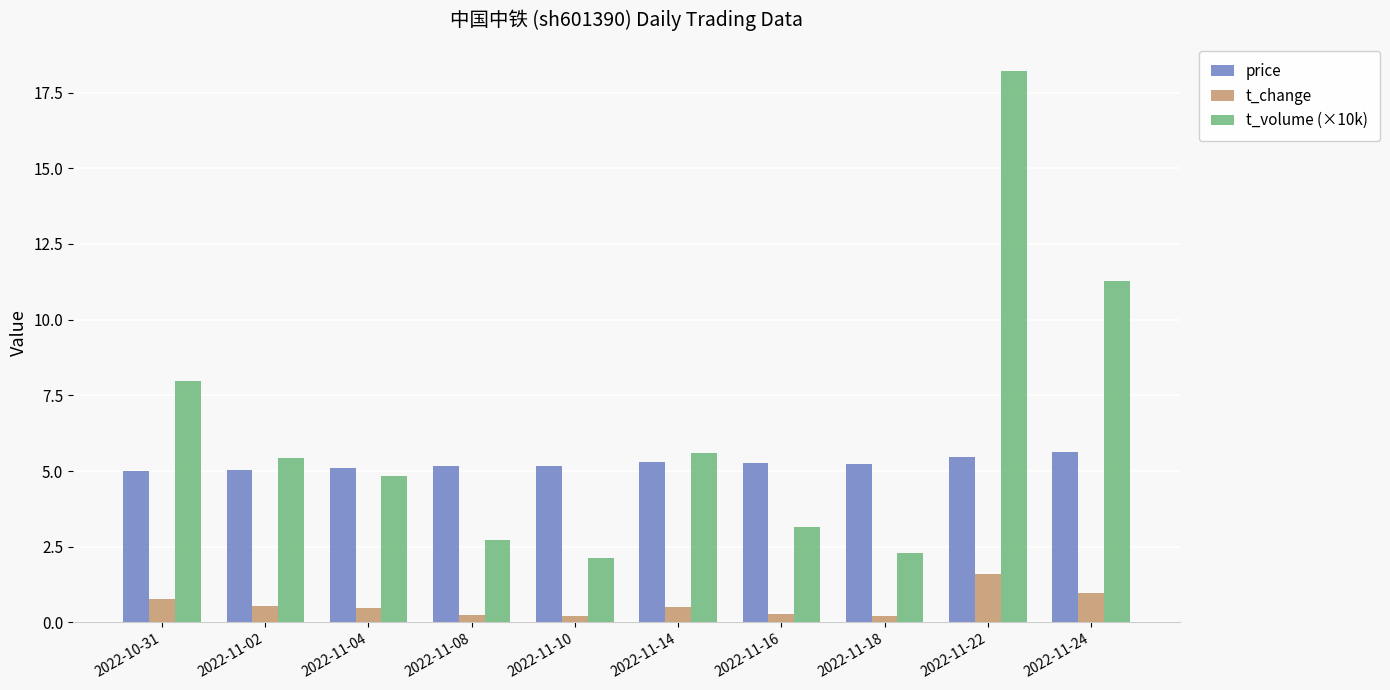

What is the approximate value of t_volume (×10k) at 2022-10-31?

8.0